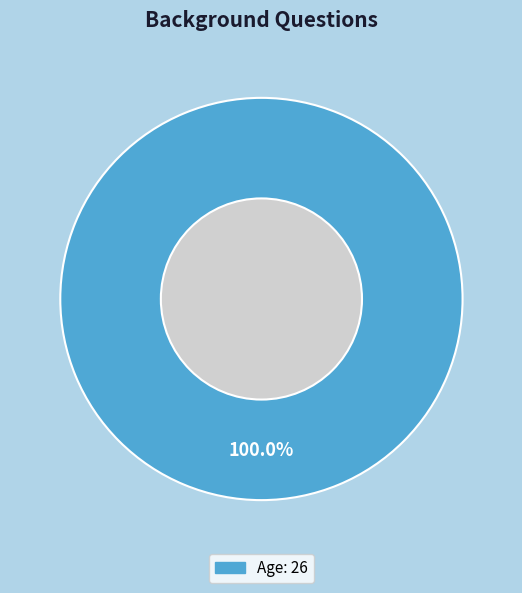

Count the number of slices in the pie.

1